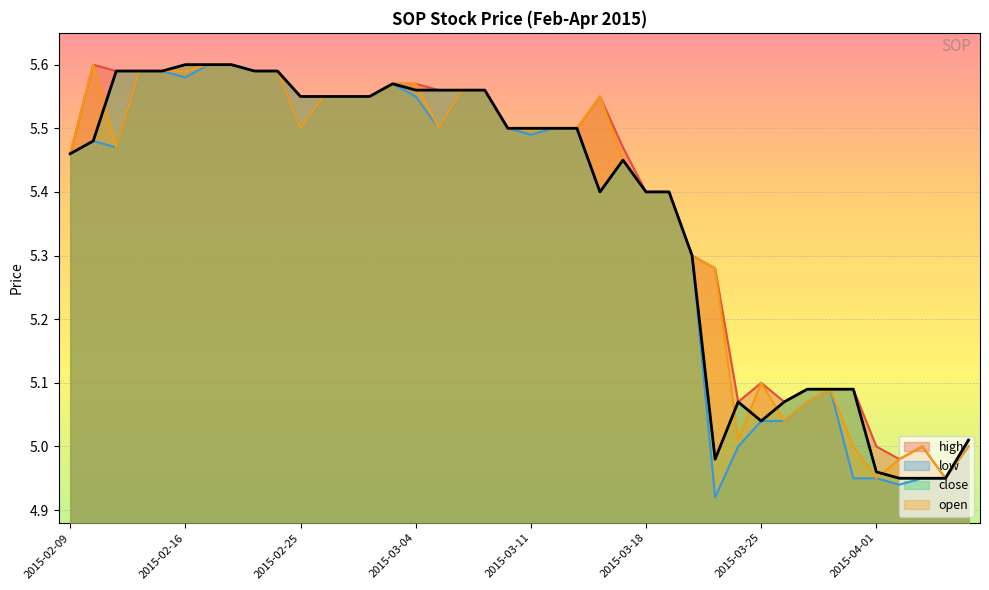

What is the change in value from 2015-03-04 to 30?

-0.5